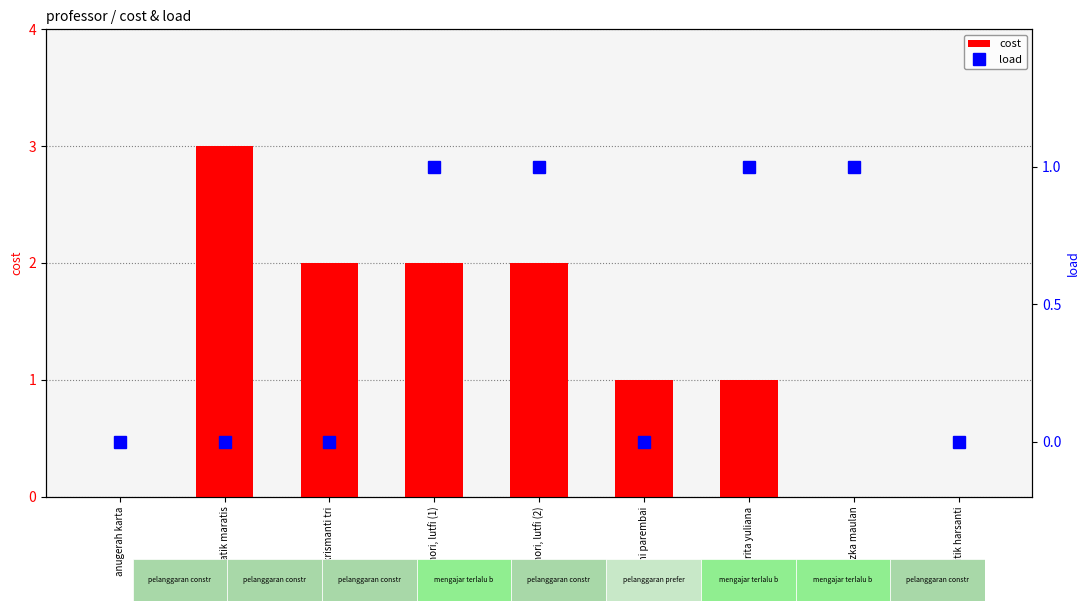

What is the difference between the second highest and minimum values in the load series?

1